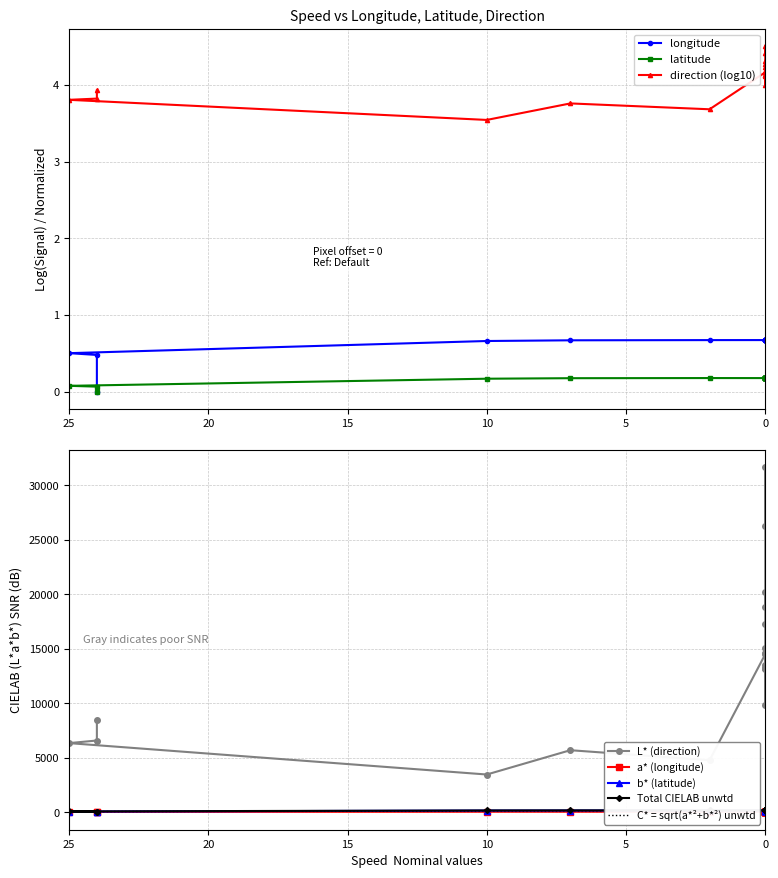

Does the chart have visible grid lines?

Yes